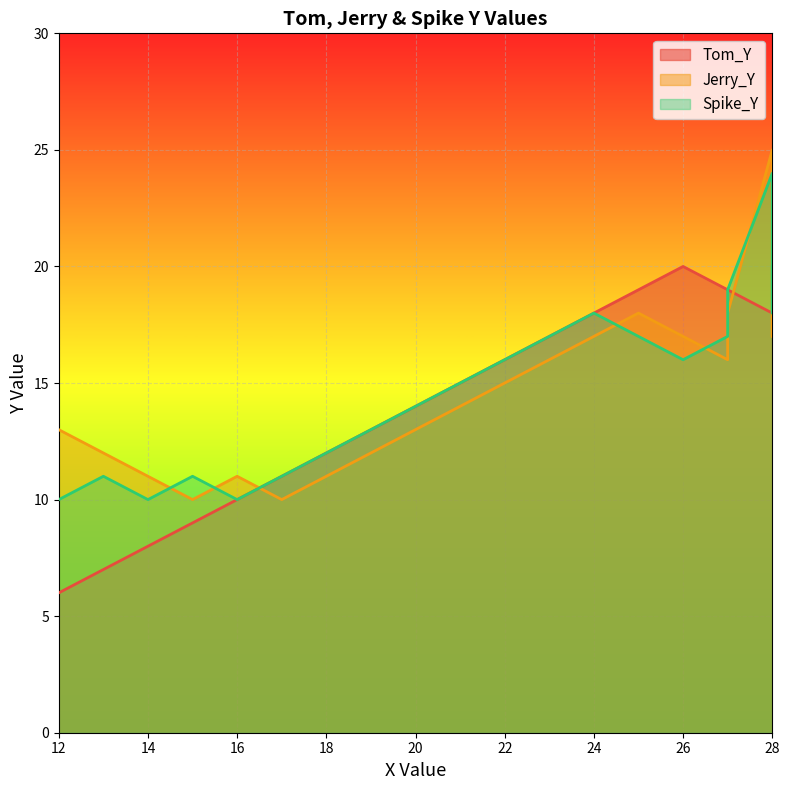

At 17, list the series in order from smallest to largest.

Jerry_Y, Tom_Y, Spike_Y